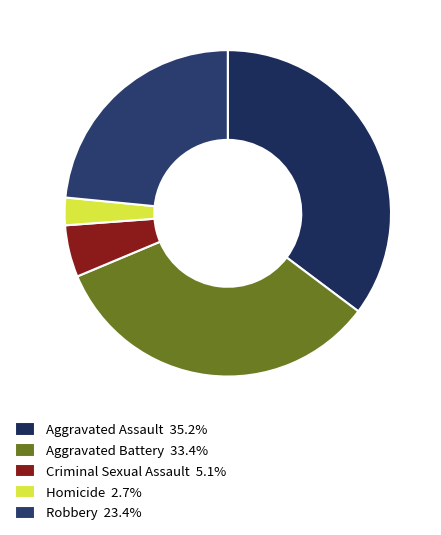

To the nearest percent, what portion does Robbery represent?

23%